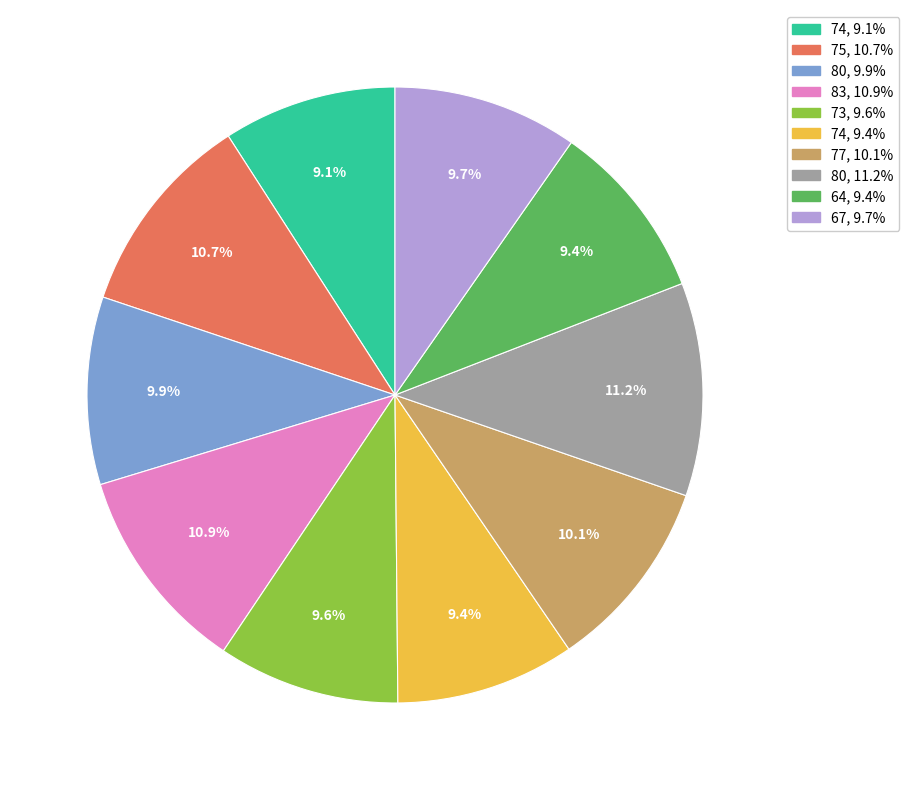

Does any single category account for the majority?

No